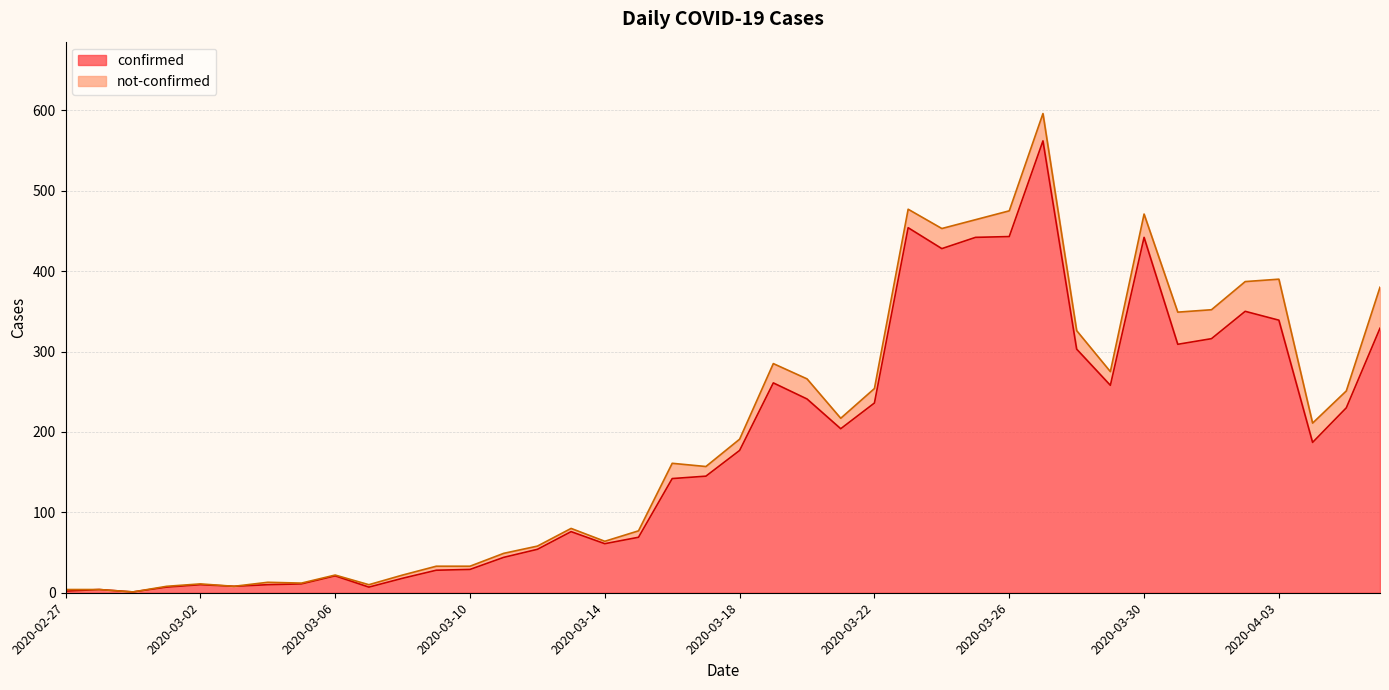

Which category has the highest value across all series?

2020-03-27